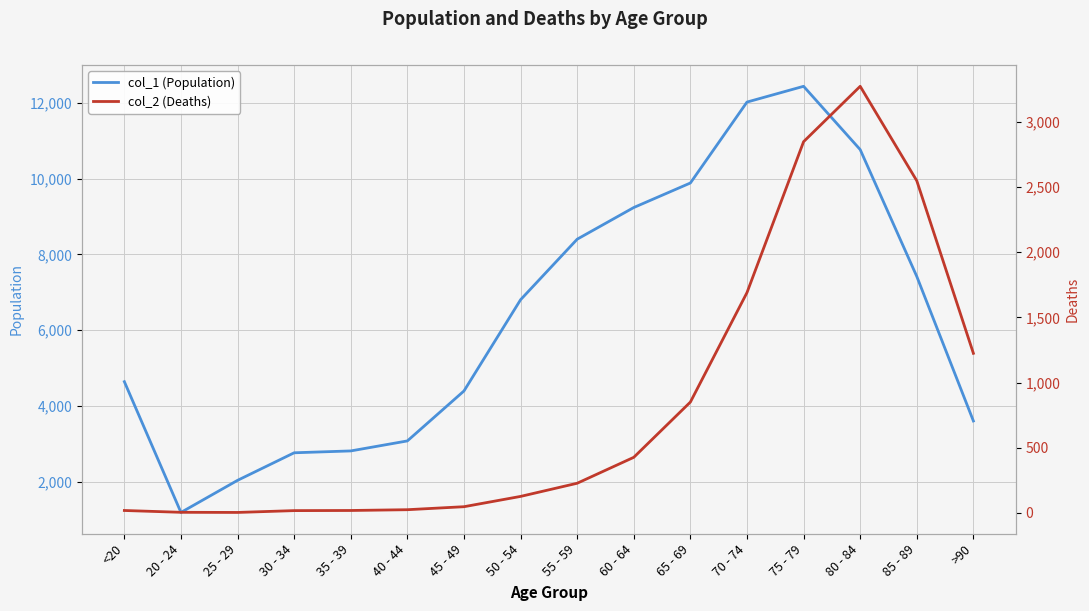

What is the difference between the maximum and minimum values in the col_1 (Population) series?

11243